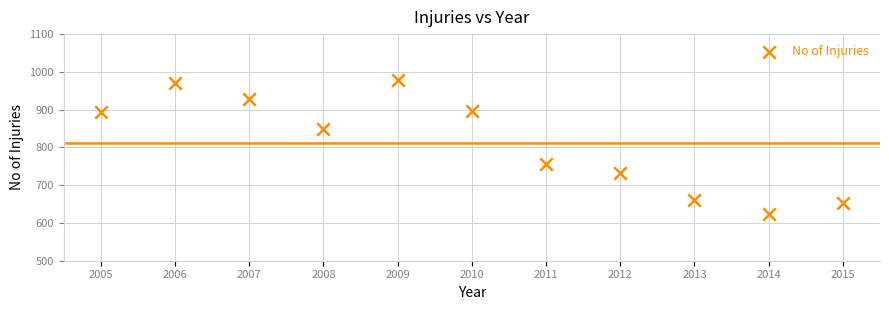

What is the average X value?

2010